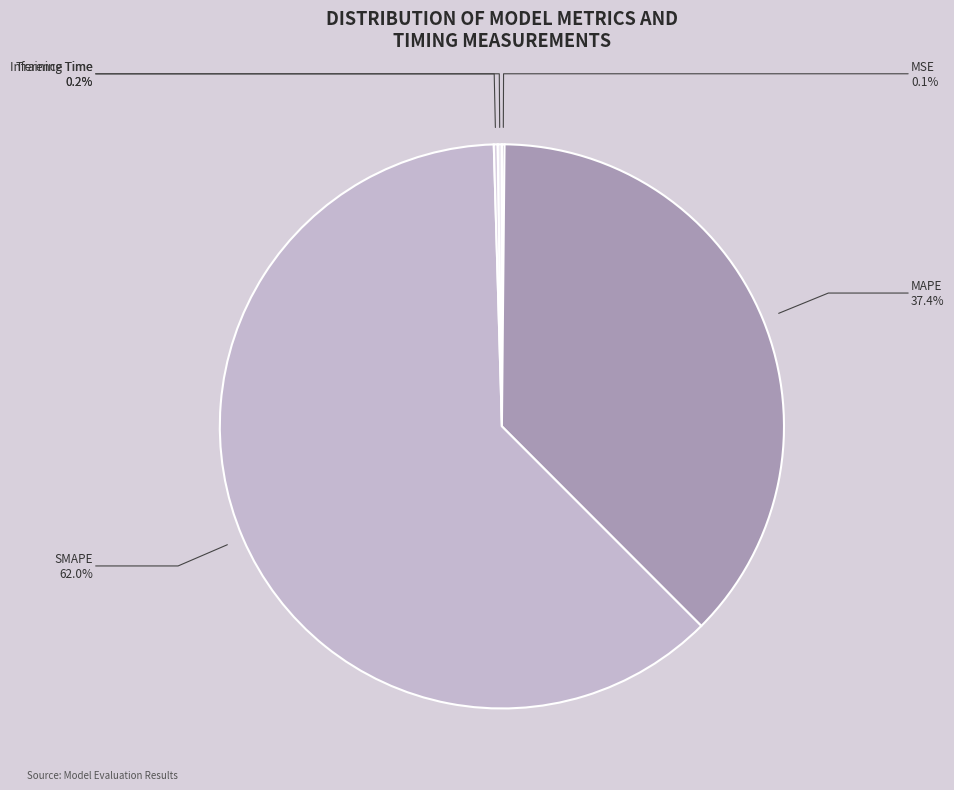

What percentage is NOT represented by MAPE?

62.6%